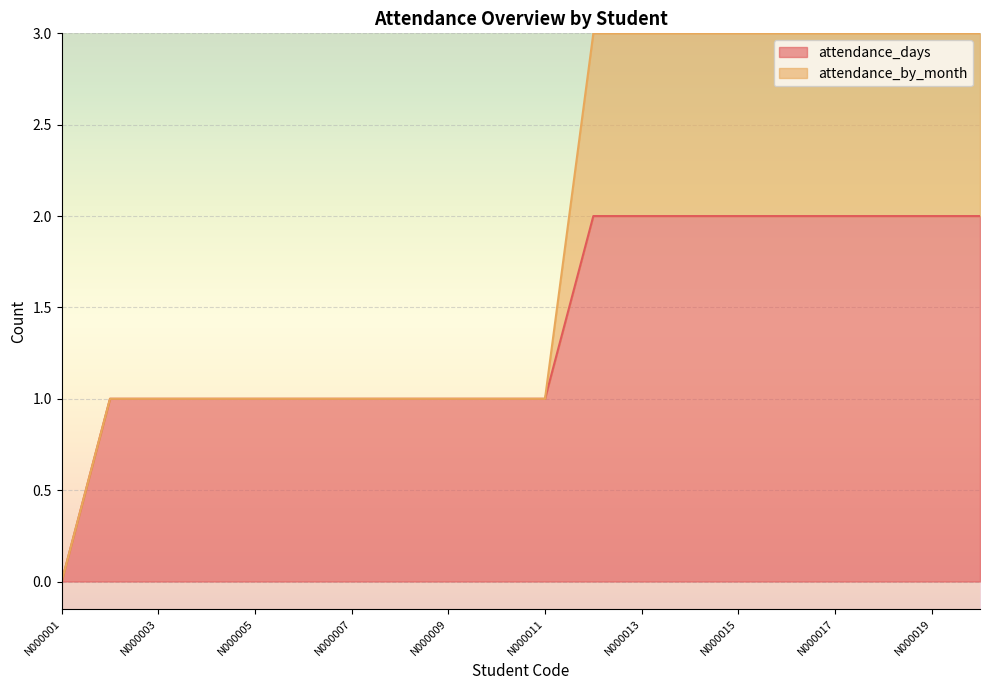

The value of attendance_days at N000001 is -1. True or false?

False